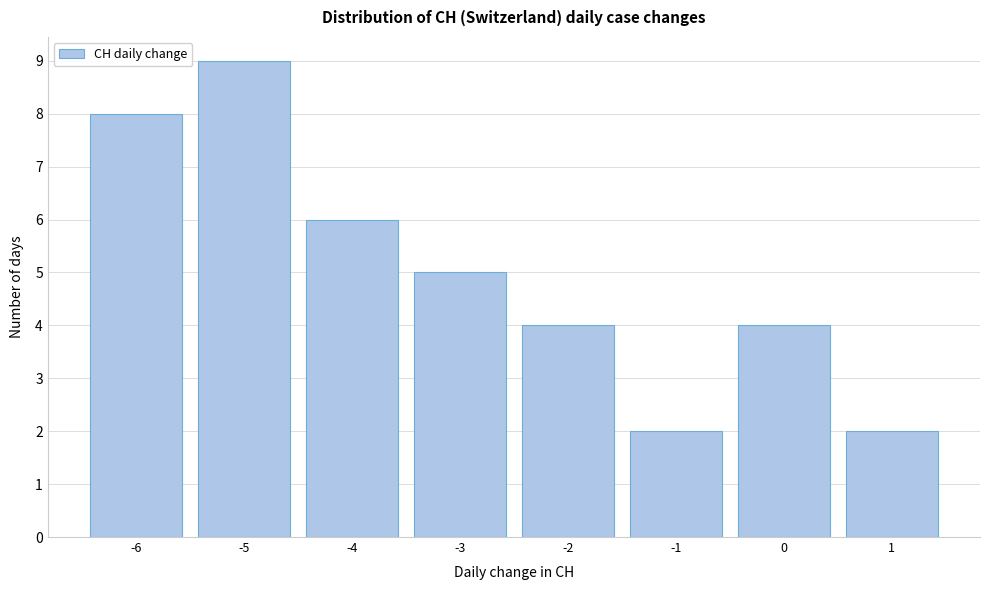

Reading left to right, list every bar in this chart as the range it spans on the x-axis followed by its height. The values are not printed on the chart, so give them approximately, as read against the axis.

-6.5 to -5.5: 8
-5.5 to -4.5: 9
-4.5 to -3.5: 6
-3.5 to -2.5: 5
-2.5 to -1.5: 4
-1.5 to -0.5: 2
-0.5 to 0.5: 4
0.5 to 1.5: 2